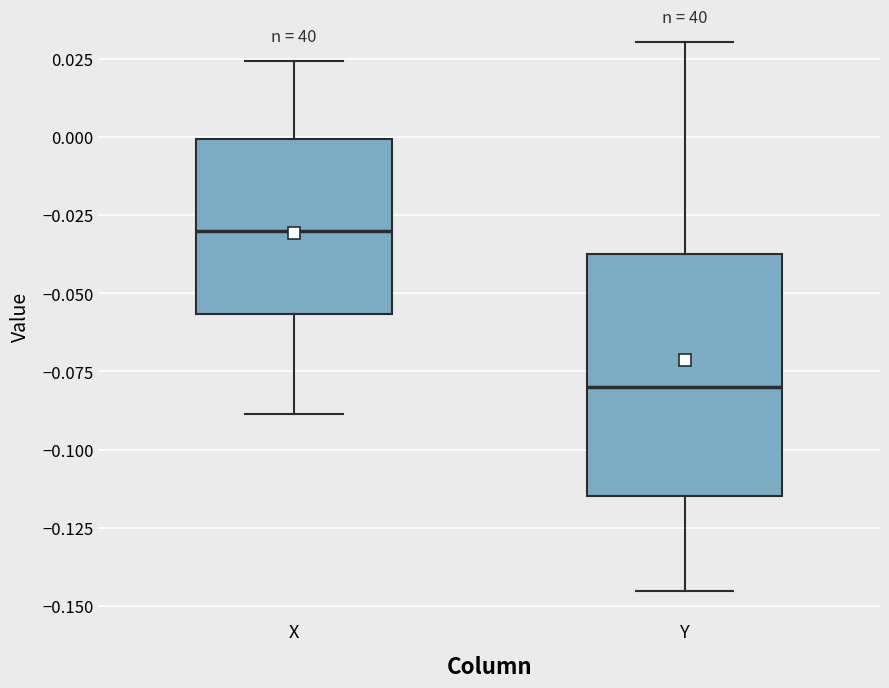

Which box's median line is the lowest?

Y